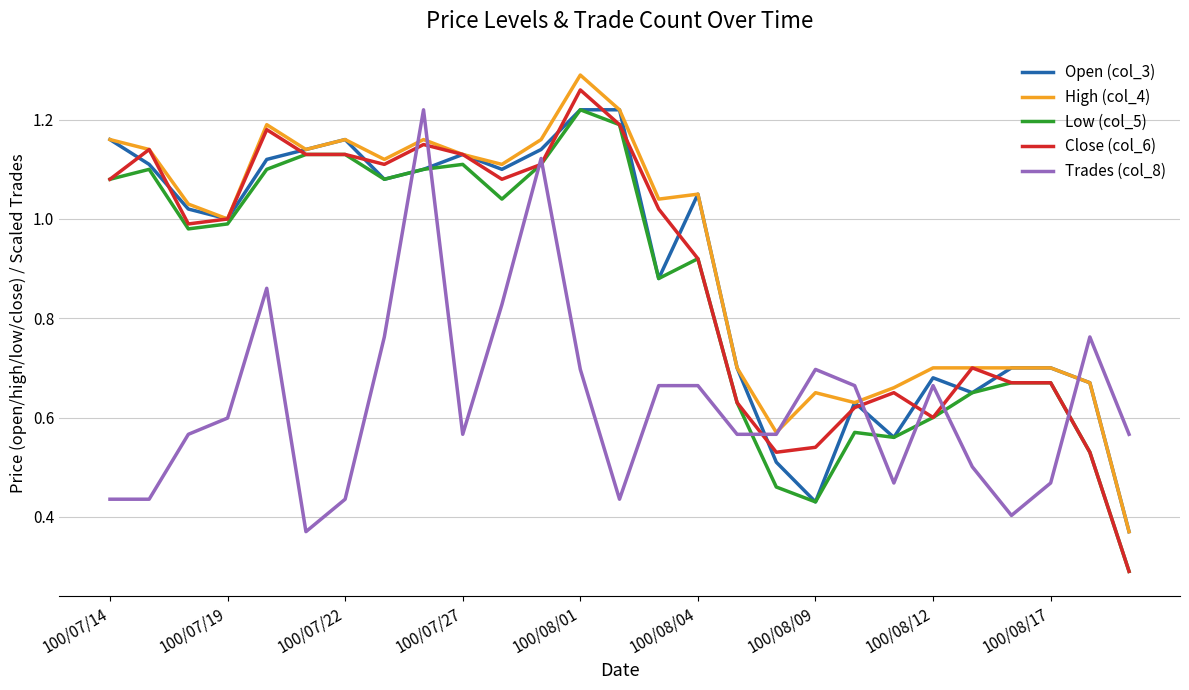

True or false: Close (col_6) and Trades (col_8) intersect in this chart.

True